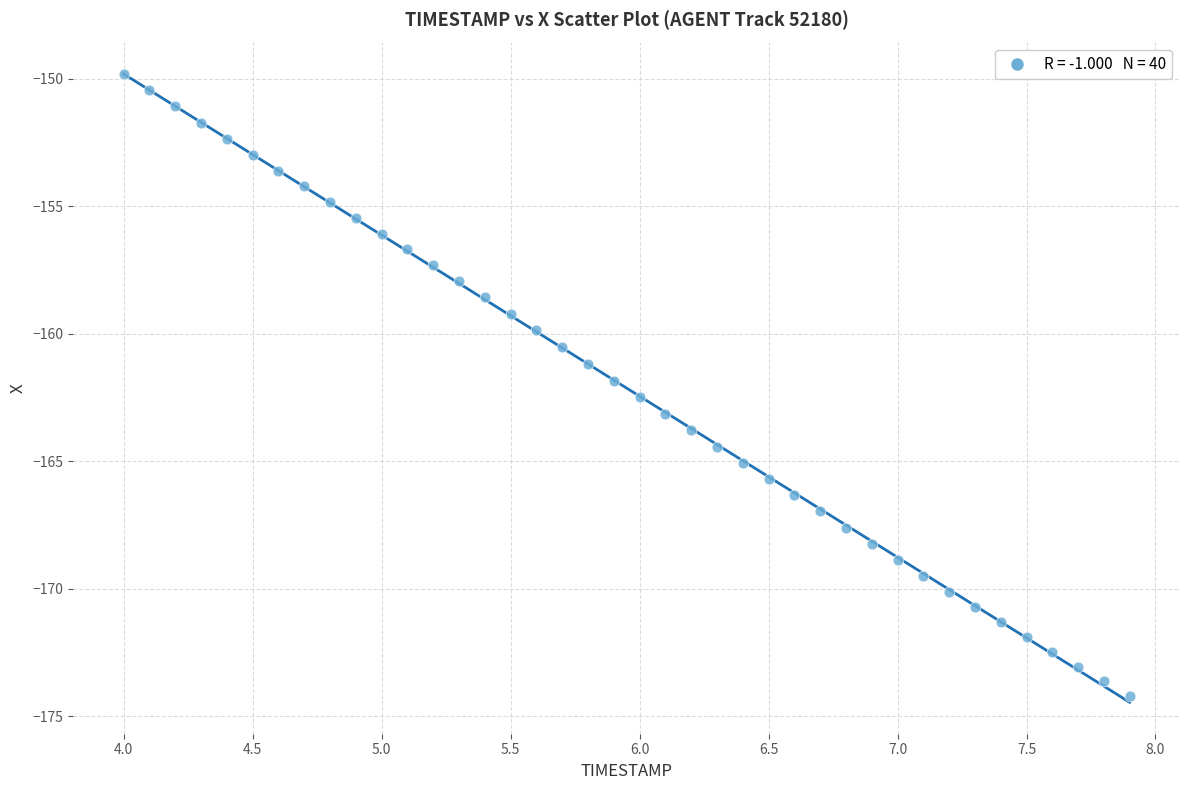

What is the range of Y values (max minus min)?

24.4